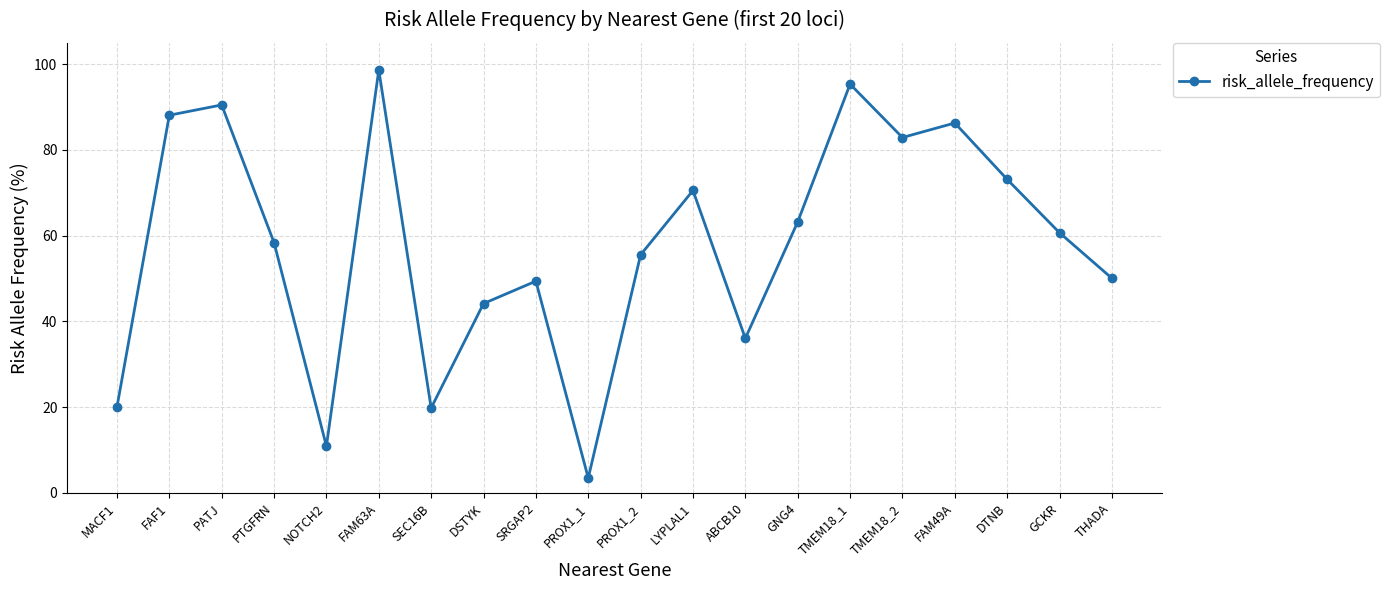

At which category does the data reach its first local valley?

NOTCH2